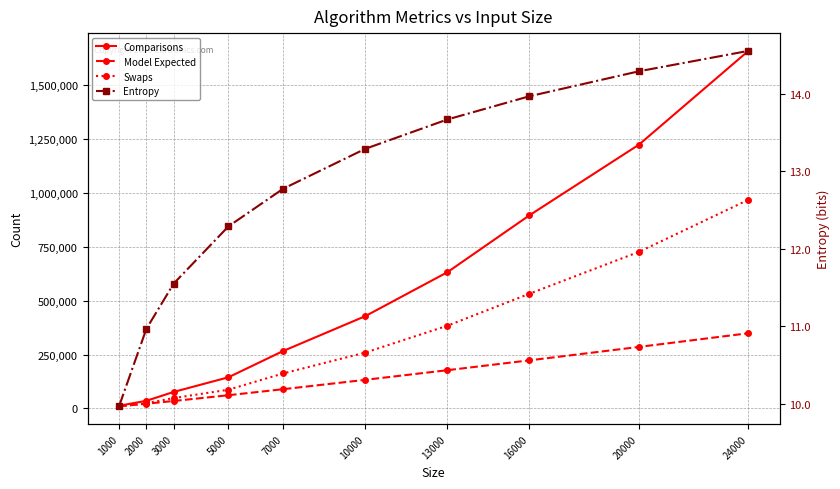

Is this an area chart (filled region under the line)?

No